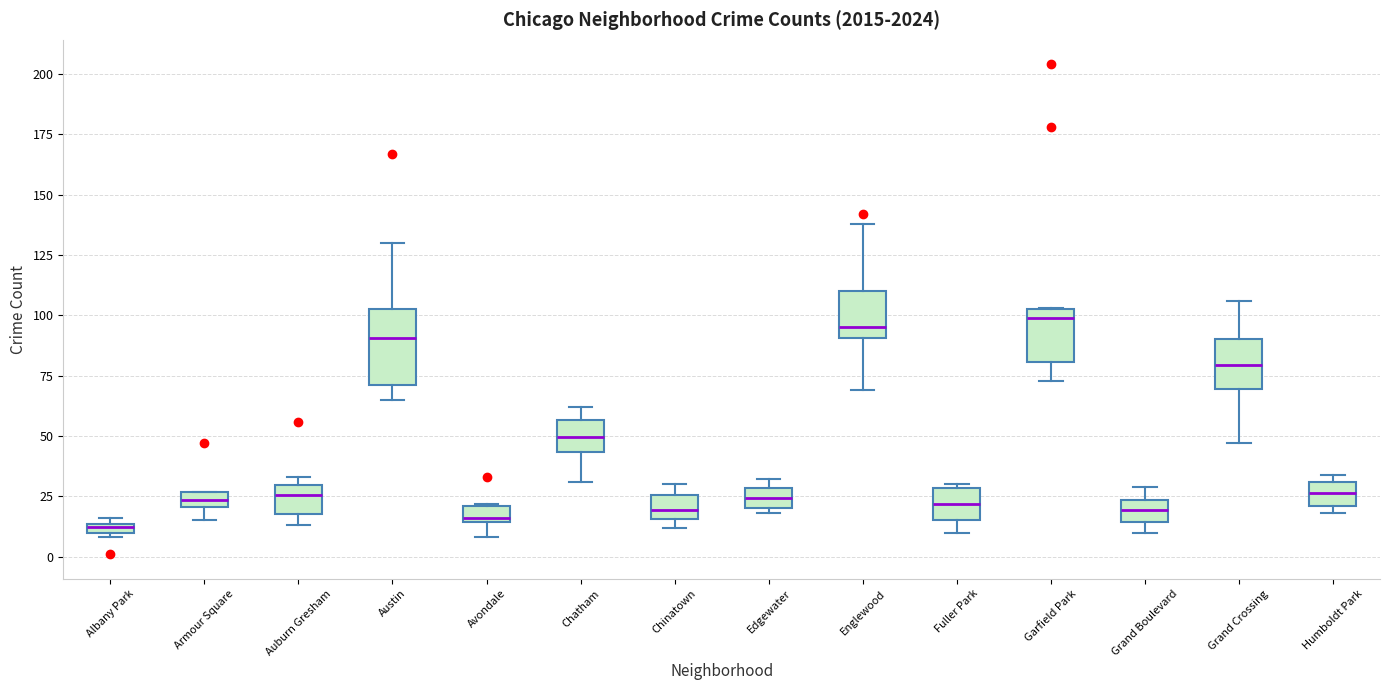

Comparing the boxes themselves (not the whiskers), which one is the tallest?

Austin